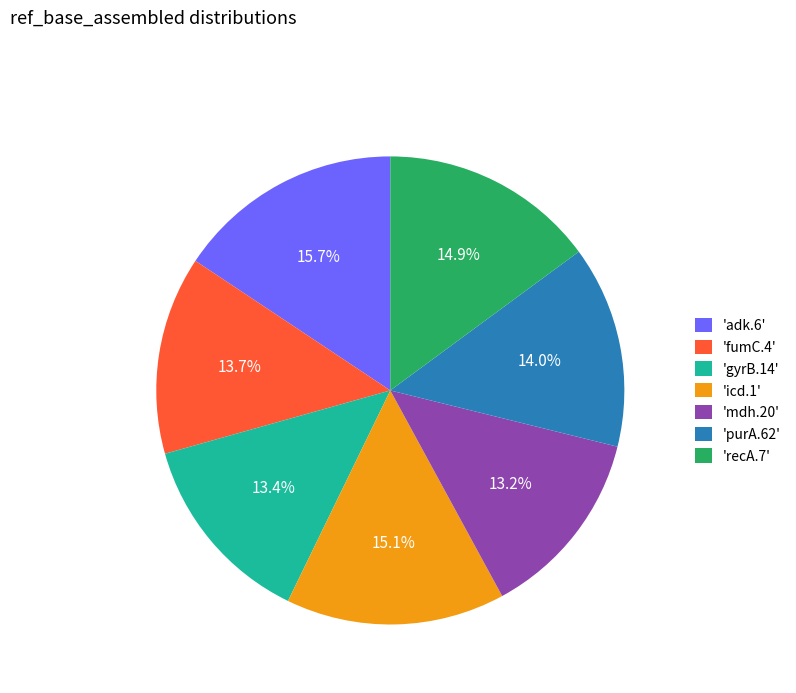

Does 'fumC.4' account for over 50% of the chart?

No